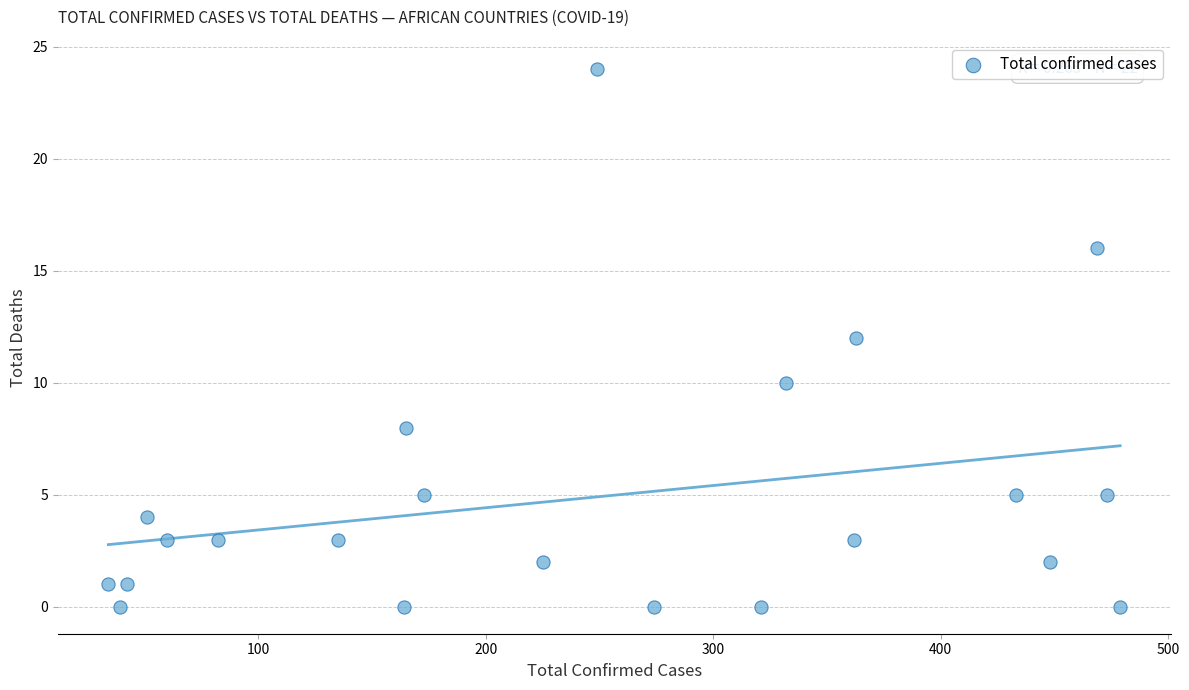

What is the range of Y values (max minus min)?

24